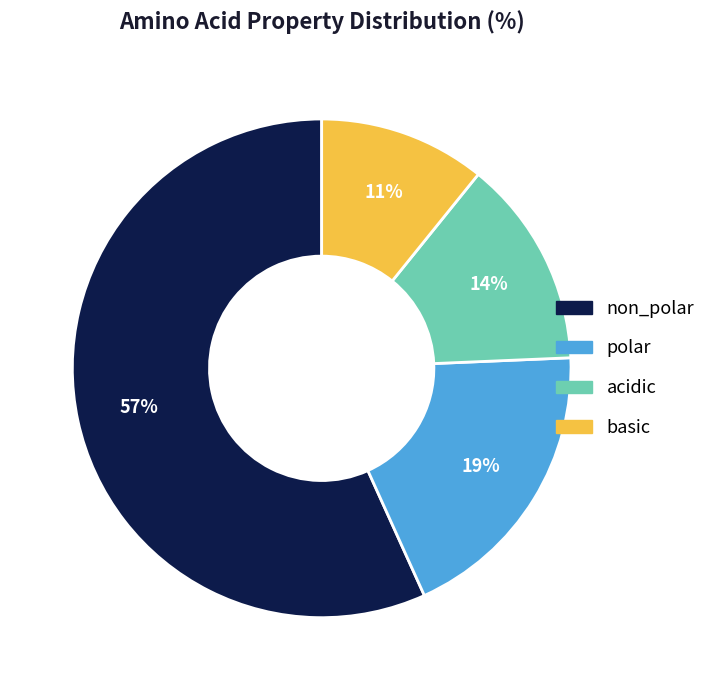

Do acidic and basic together represent more than half of the pie?

No